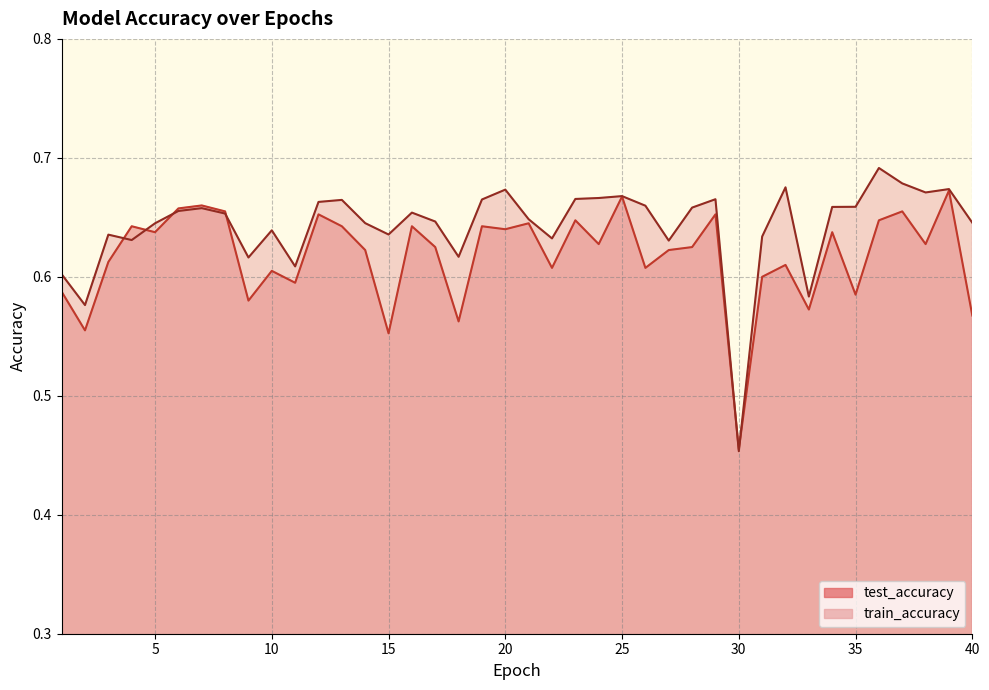

Which series has the widest spread of values?

train_accuracy